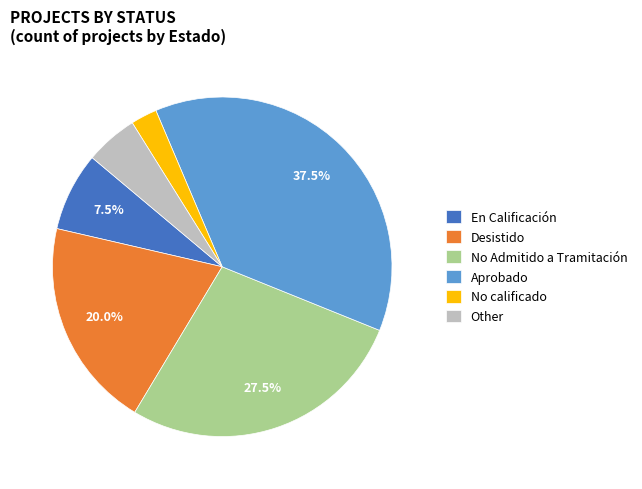

Which category has the smallest portion of the pie?

No calificado